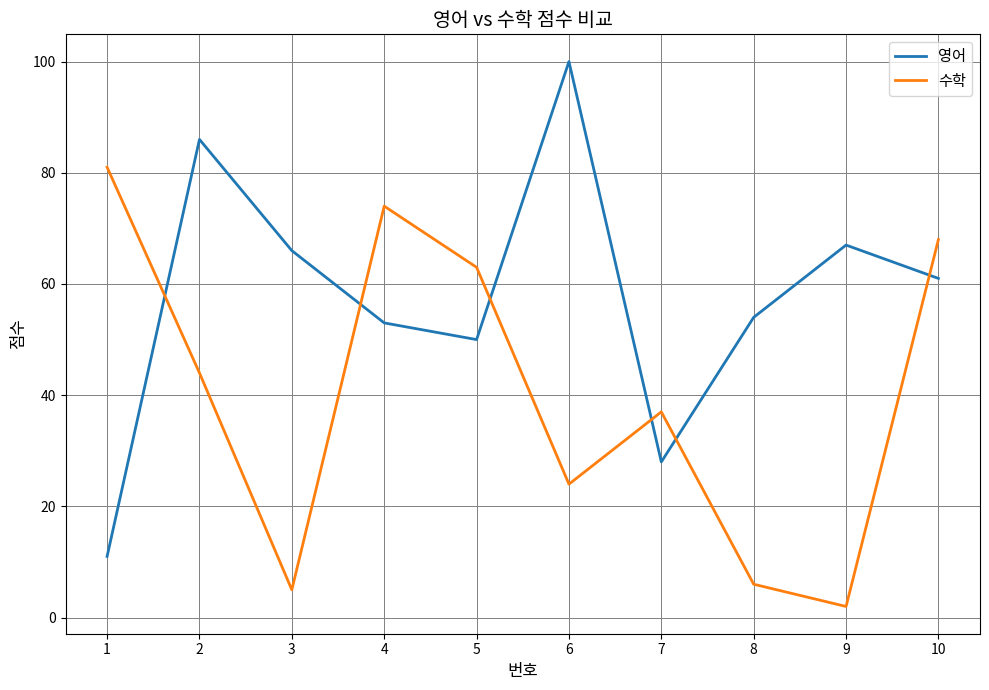

Which series has the largest total across all categories?

영어